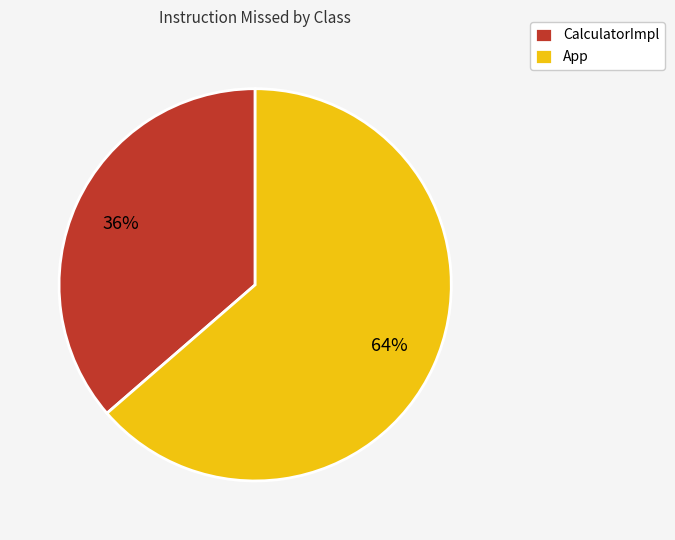

Count the number of slices in the pie.

2